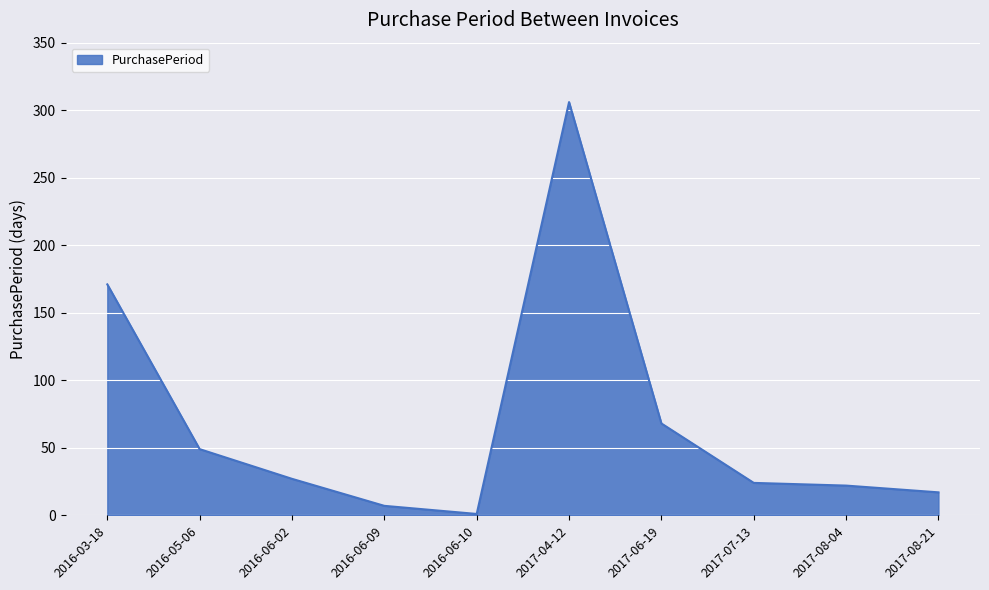

The value at 2016-03-18 is 46. True or false?

False